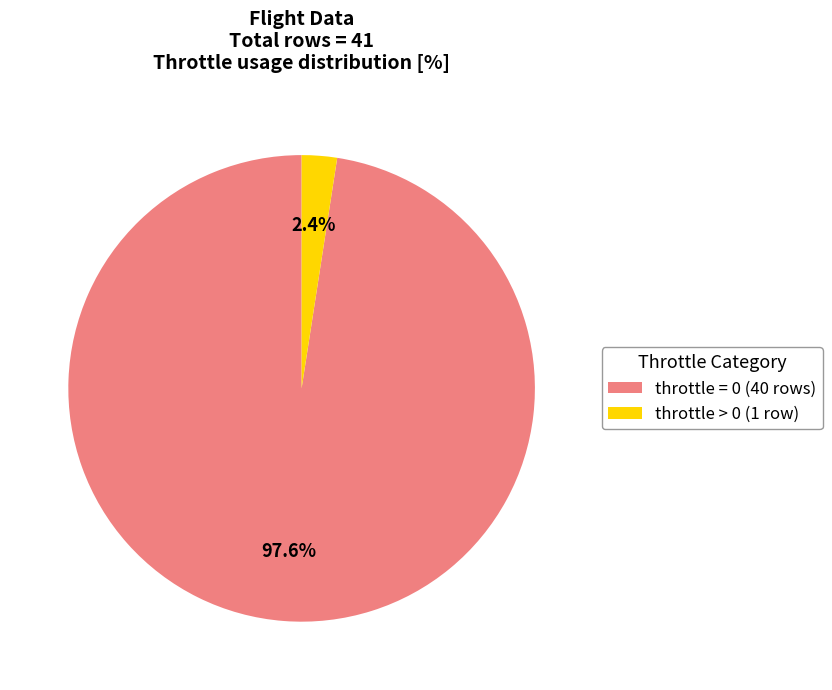

Combined, do throttle = 0 and throttle > 0 account for over 50%?

Yes